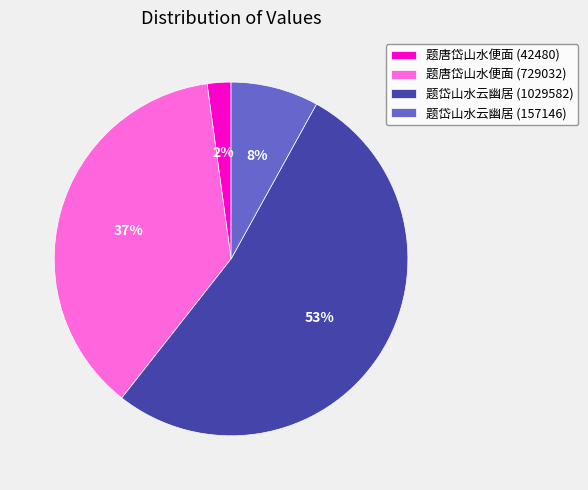

True or false: 题岱山水云幽居 (157146) accounts for 8% of the total.

True